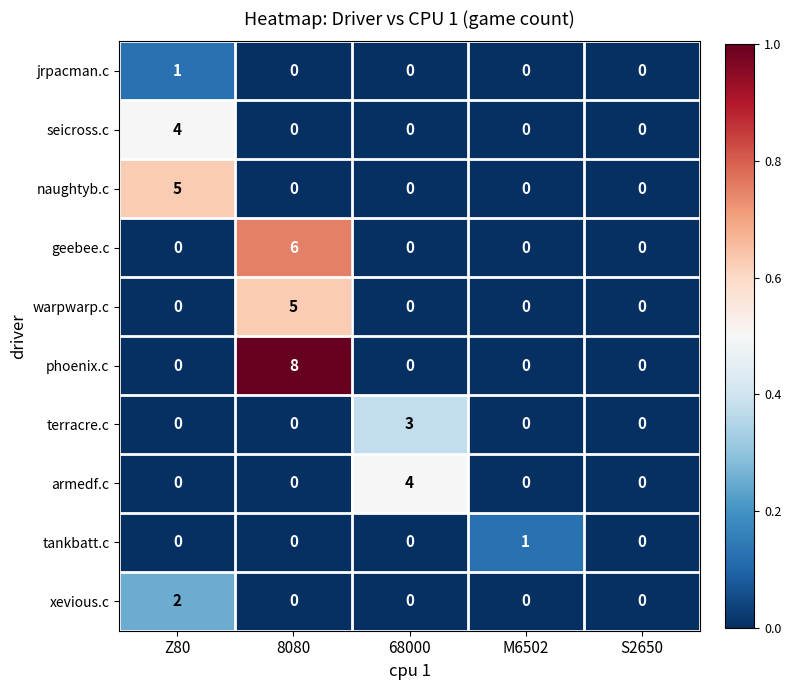

Which series has the largest total across all categories?

phoenix.c